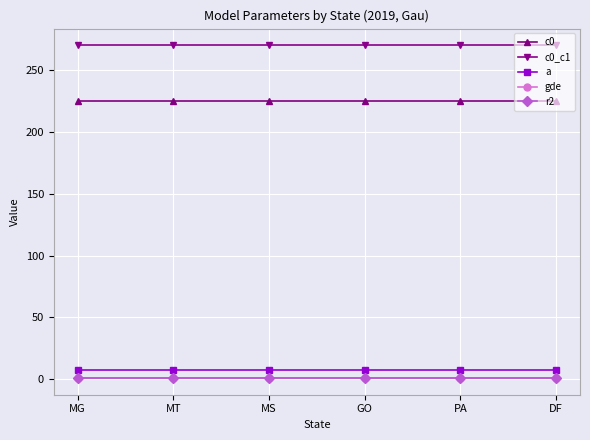

What is the sum of all r2 values?

4.4